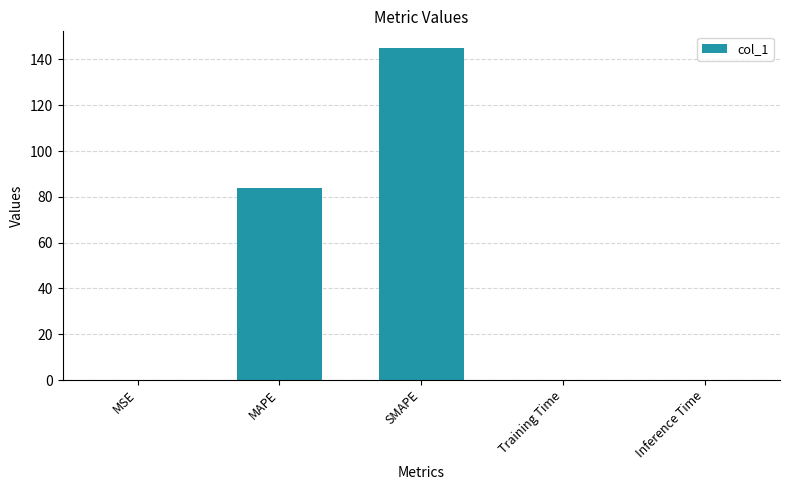

Count the number of categories in the chart.

5